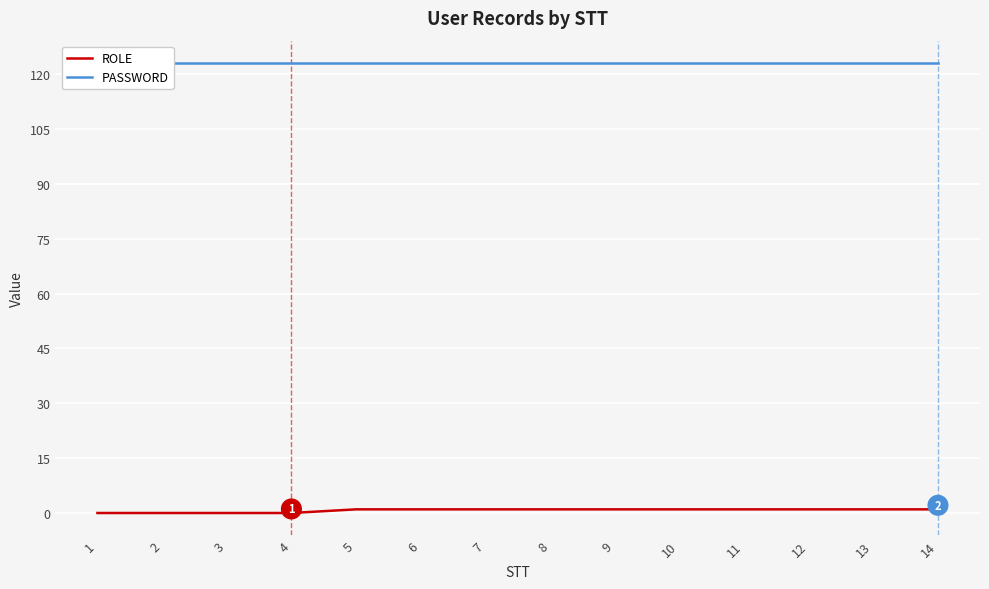

How many ROLE values are between 0 and 1?

14